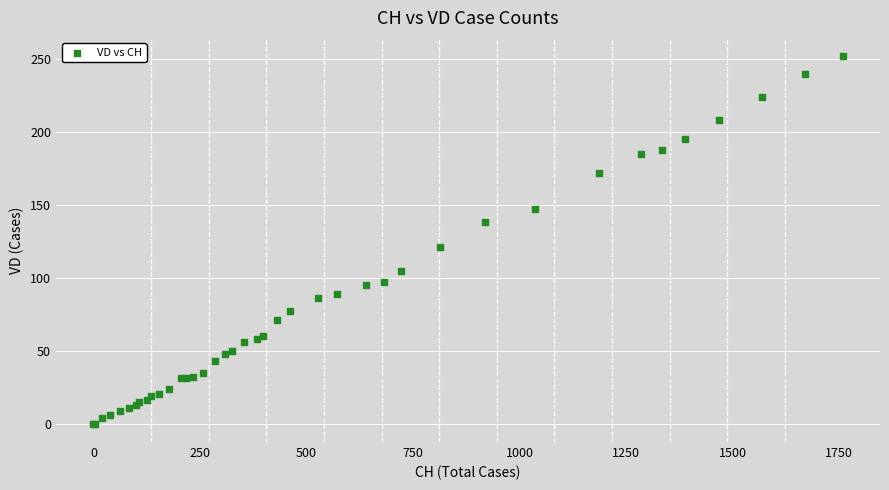

What Y value in the scatter plot is closest to 126?

121